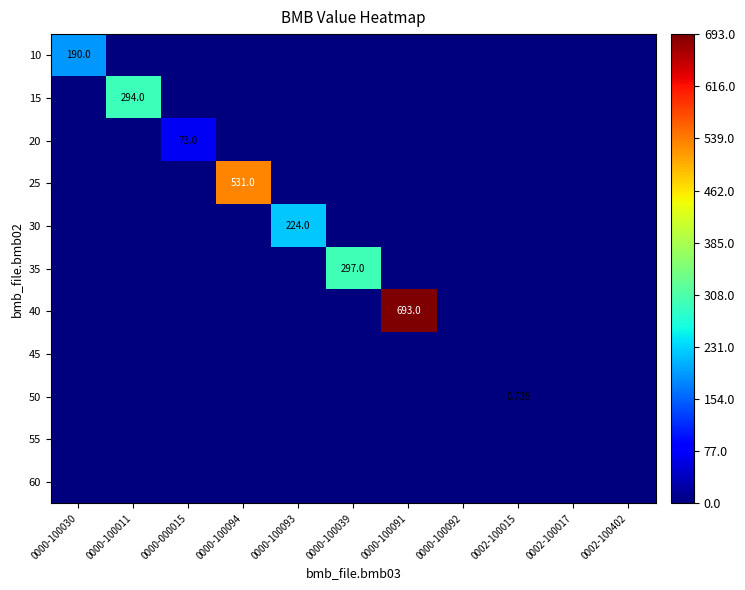

Is the value of 45 at 0000-100011 greater than the value of 15 at 0000-100011?

No